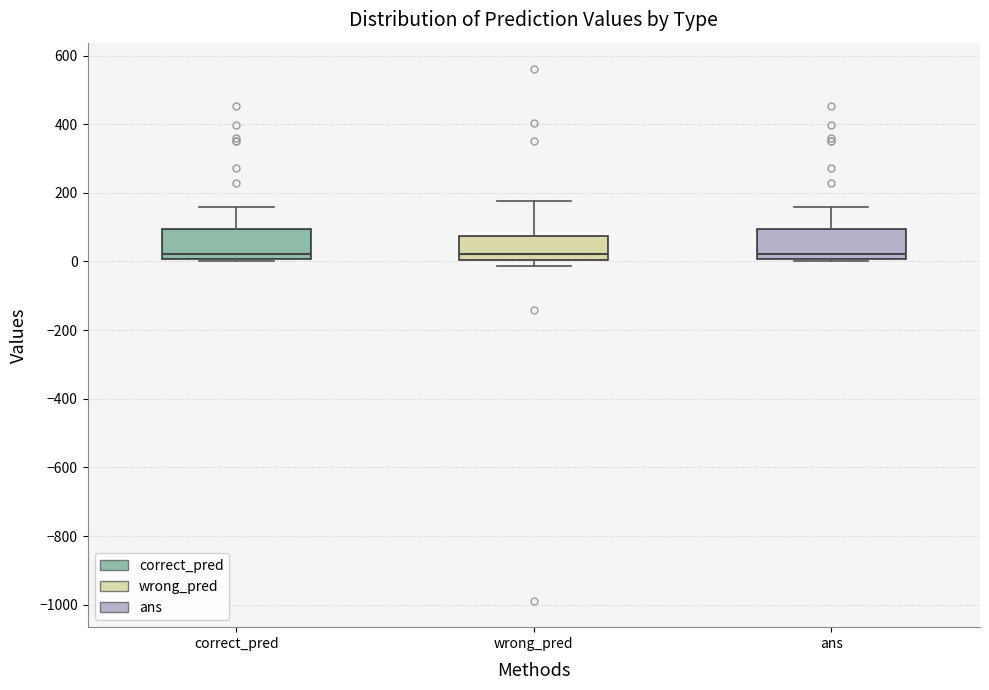

Reading left to right, transcribe this box plot: for each box, give where its median line is, the range the box spans, and where its two whiskers end, as read against the y-axis. The values are not printed on the chart, so give them approximately, as read against the axis.

correct_pred: median 20, box 0 to 100, whiskers 0 to 160
wrong_pred: median 20, box 0 to 80, whiskers -20 to 180
ans: median 20, box 0 to 100, whiskers 0 to 160